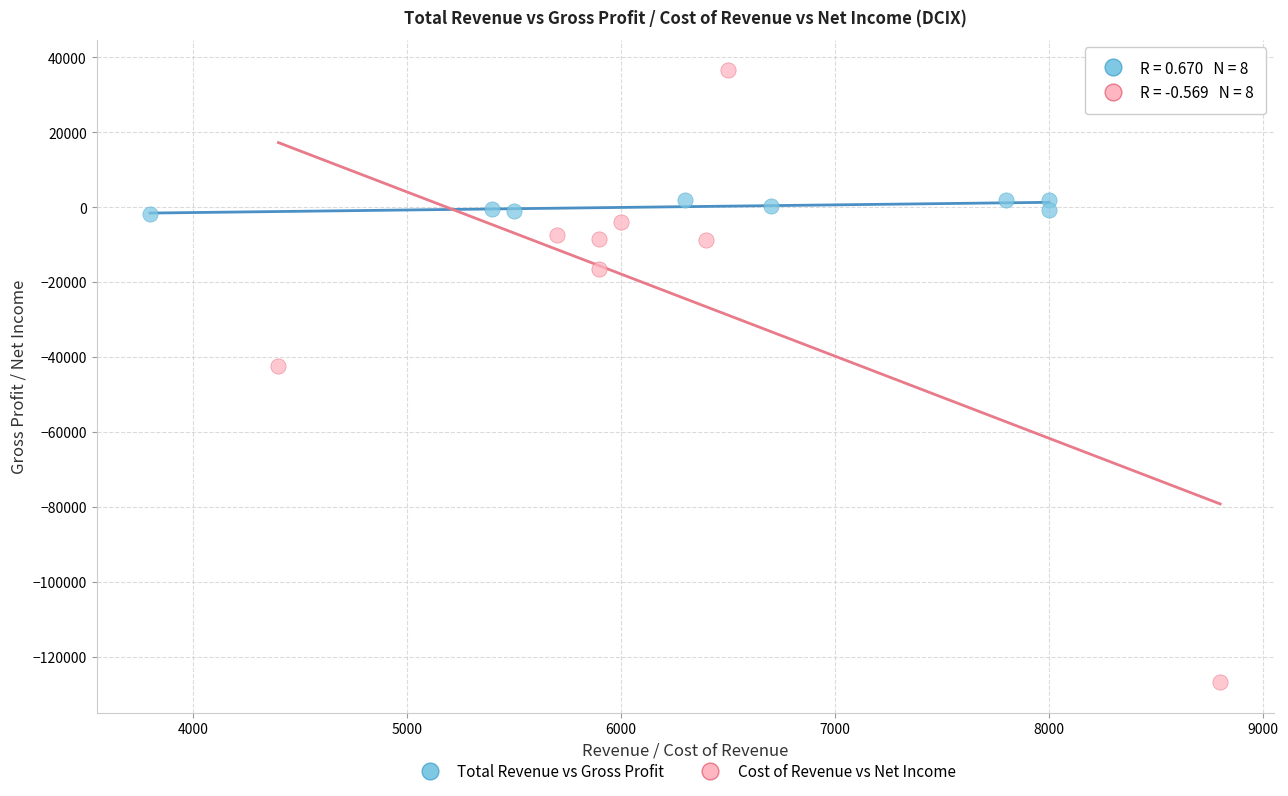

Which series contains the lowest Y value?

Cost of Revenue vs Net Income